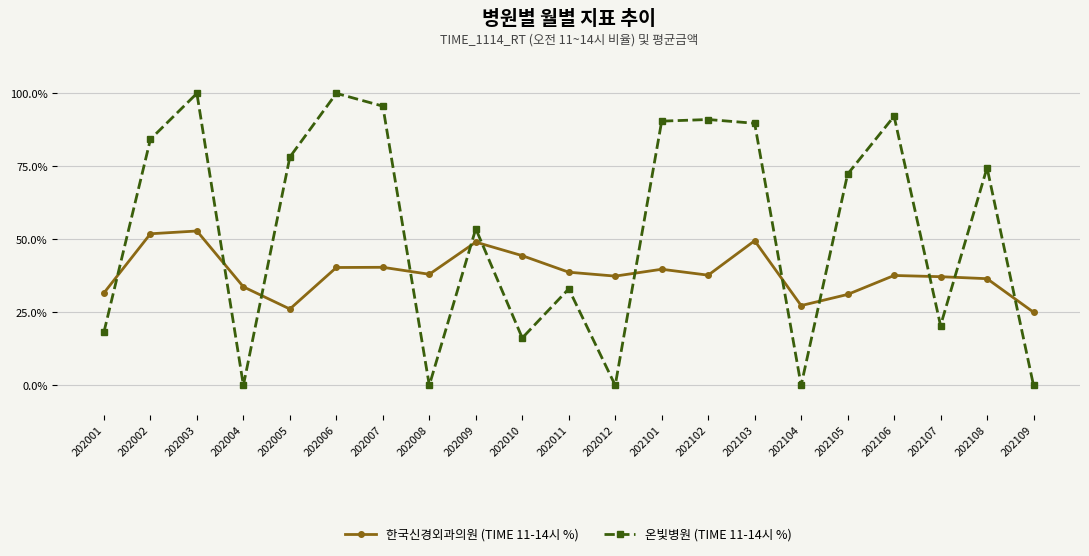

What is the average value of the 한국신경외과의원 (TIME 11-14시 %) series?

38.4